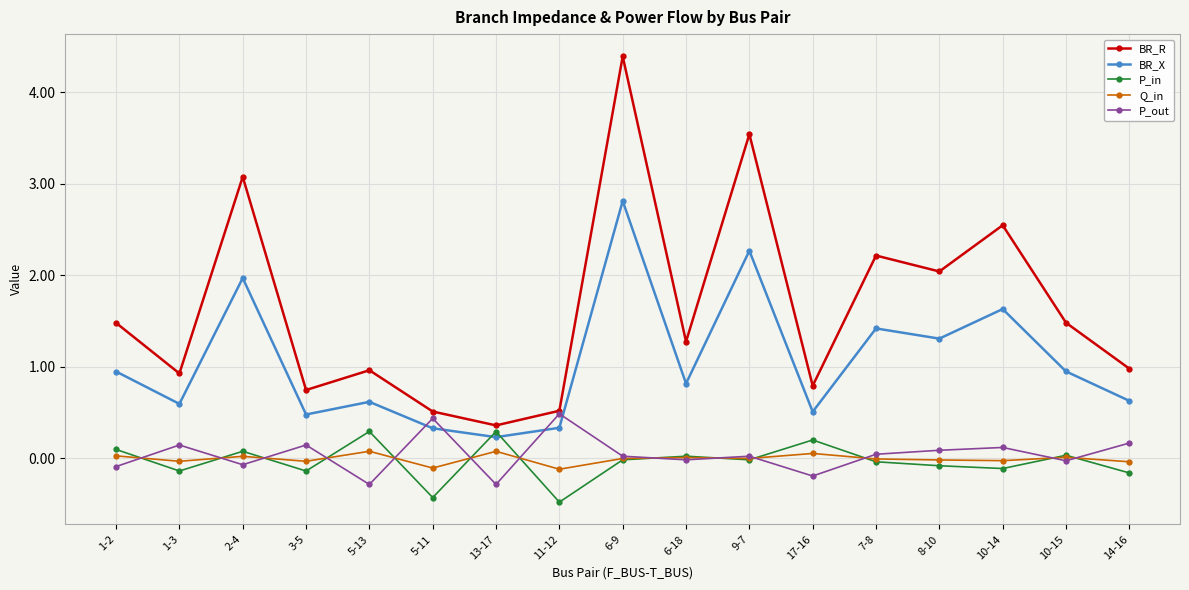

Is the value of BR_X at 5-13 greater than the value of BR_R at 7-8?

No